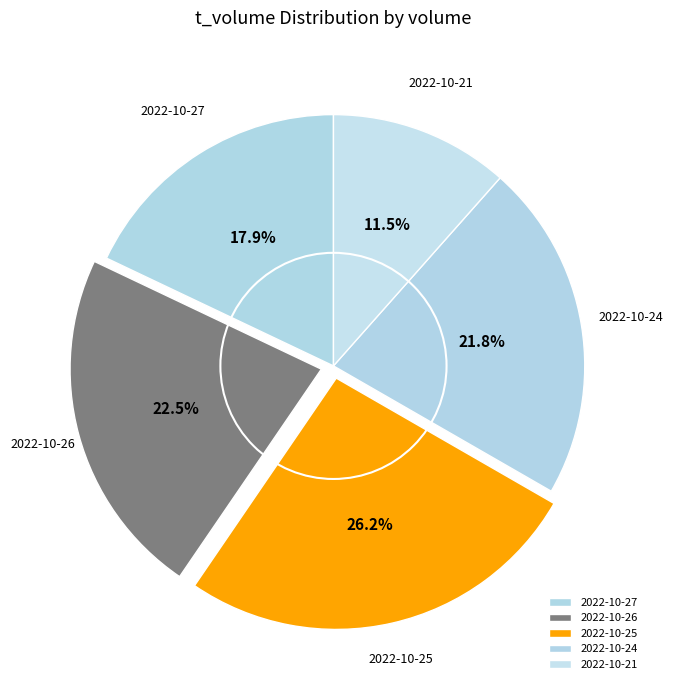

Is 2022-10-25 the majority of the pie?

No